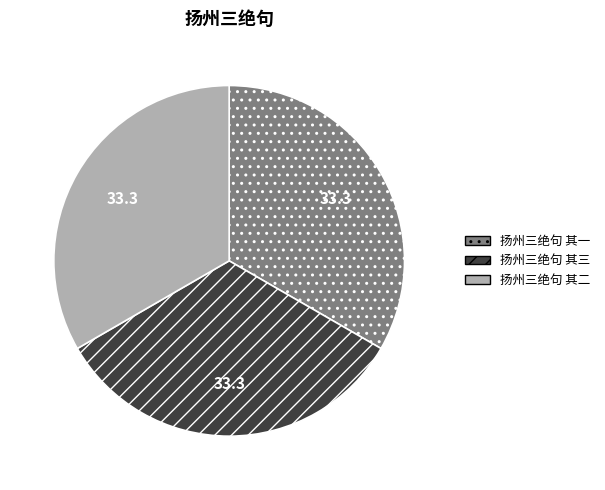

Is it true that 扬州三绝句 其三 is 19% of the pie?

False